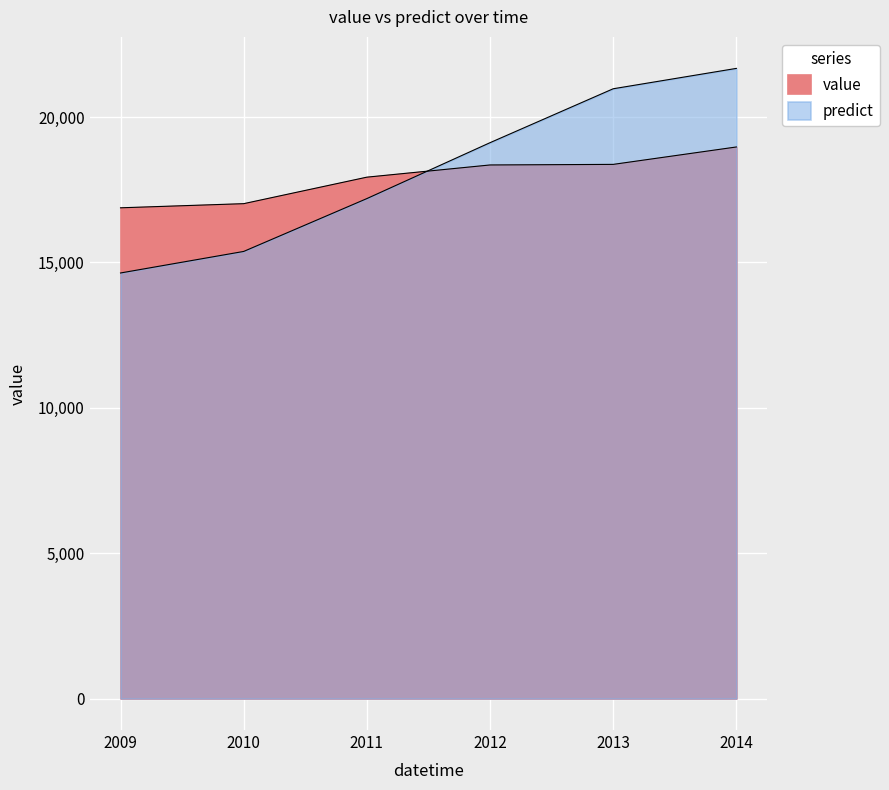

Is it true that value equals 5119.9 at 2011?

False